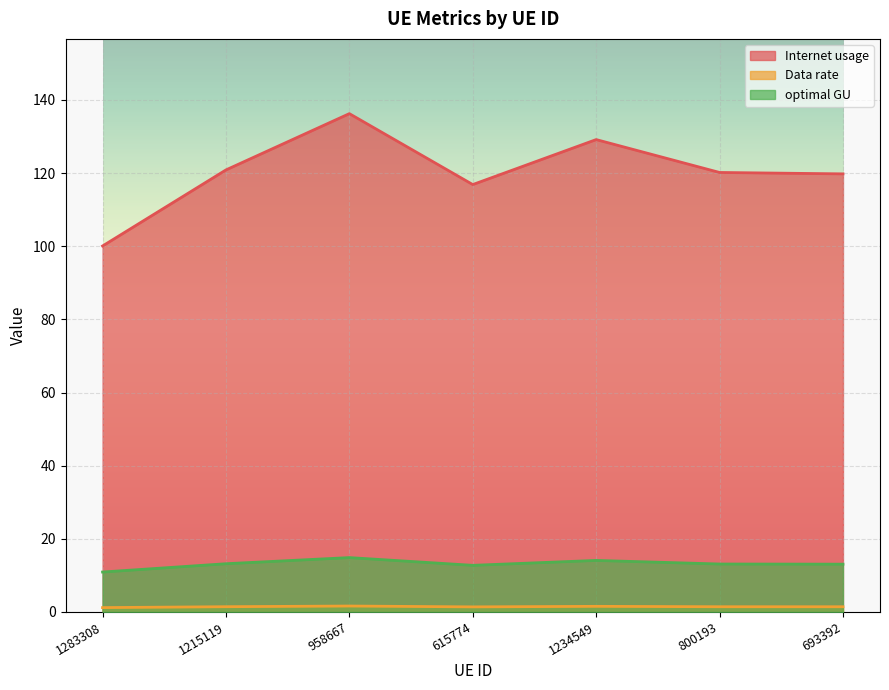

Rank the series by their maximum value, from lowest to highest.

Data rate, optimal GU, Internet usage